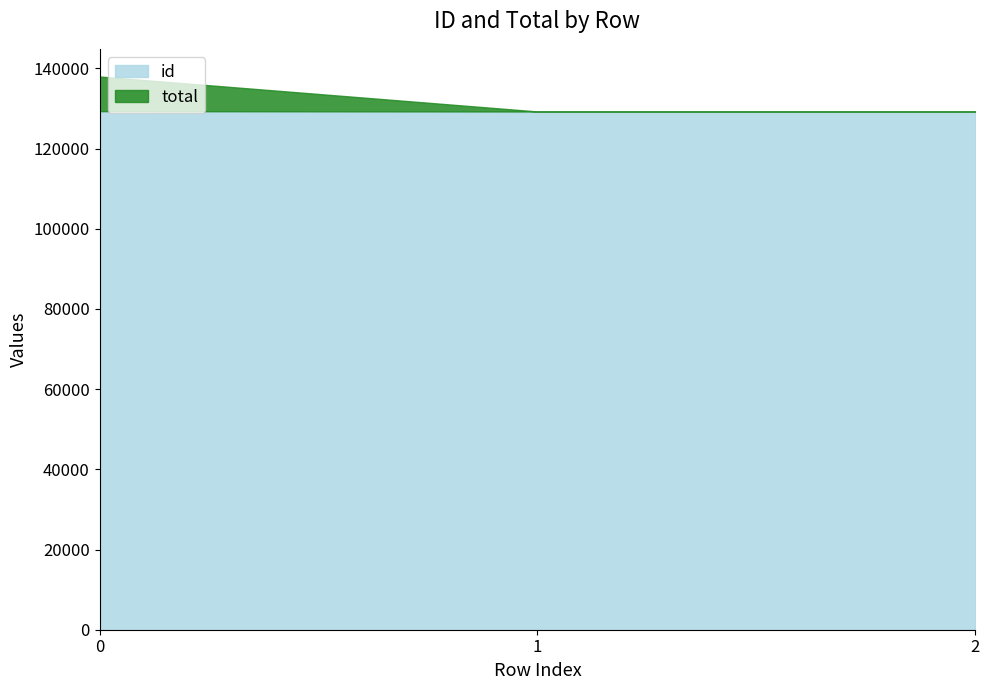

At 0, list the series in order from smallest to largest.

total, id